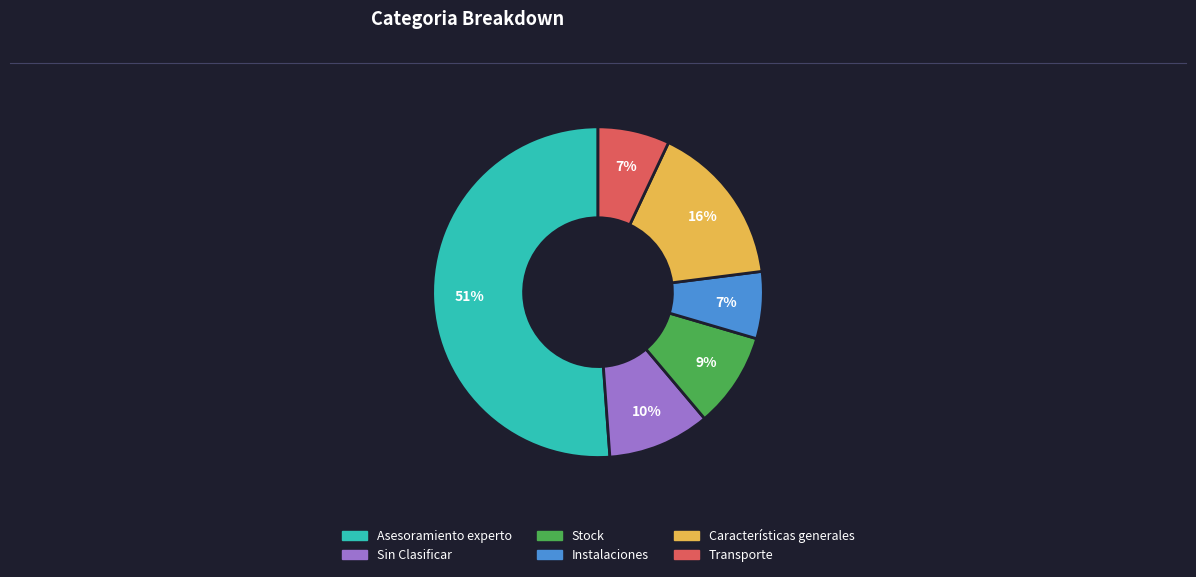

To the nearest percent, what is the average slice percentage?

17%